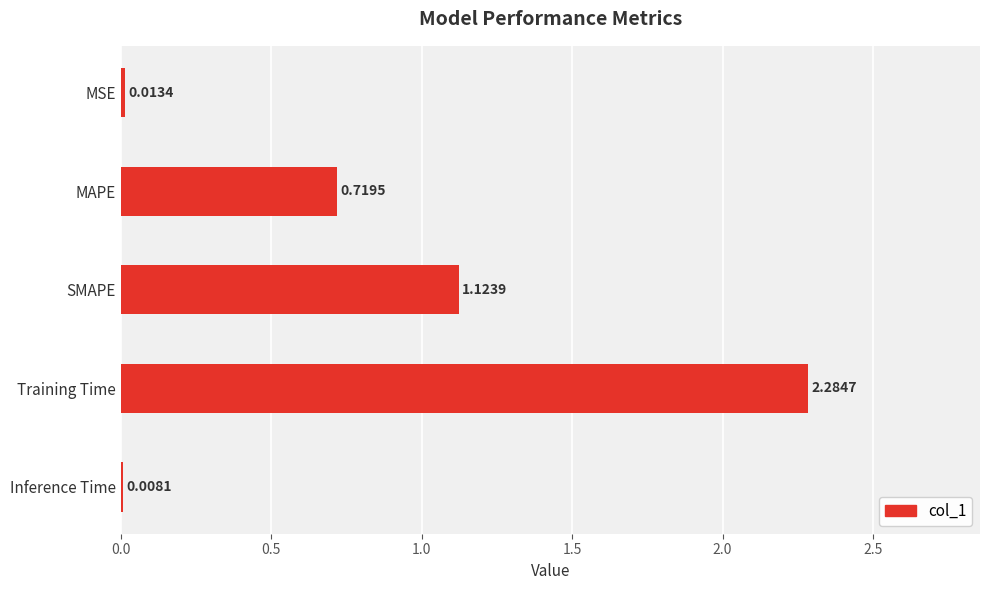

What is the sum of all values?

4.1